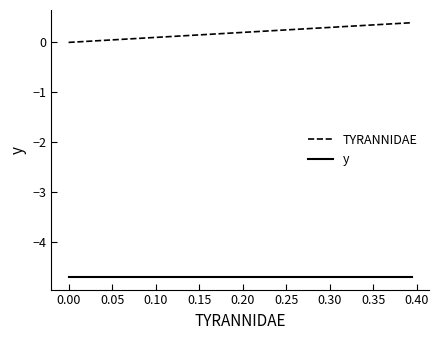

Rank the series by their average value, from highest to lowest.

TYRANNIDAE, y